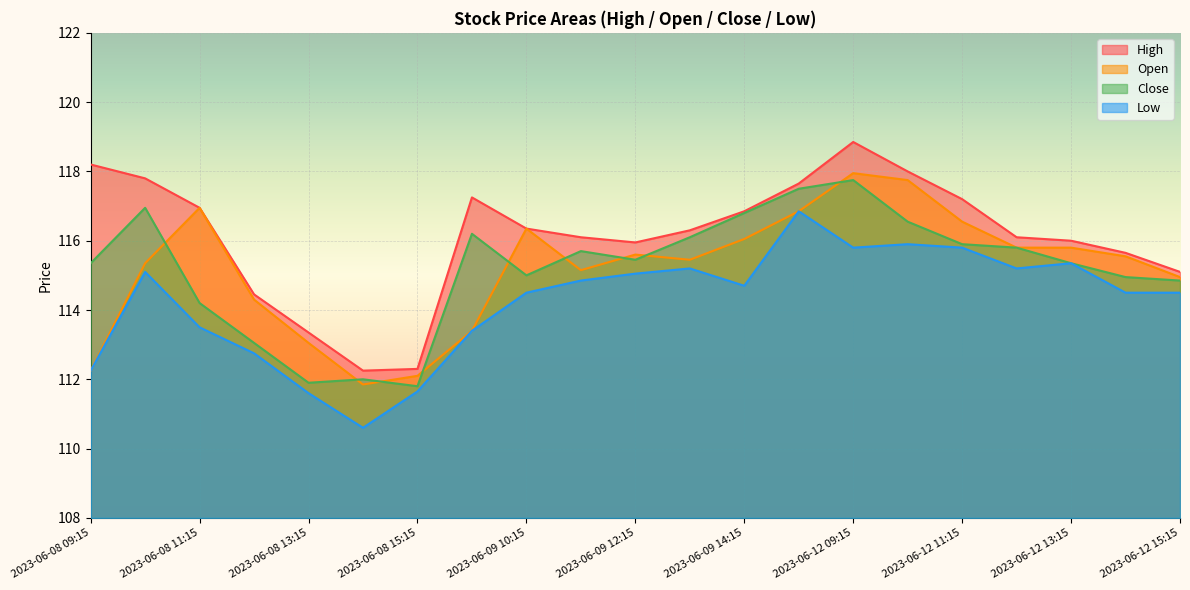

What is the label of the 20th point from the left?

2023-06-12 14:15